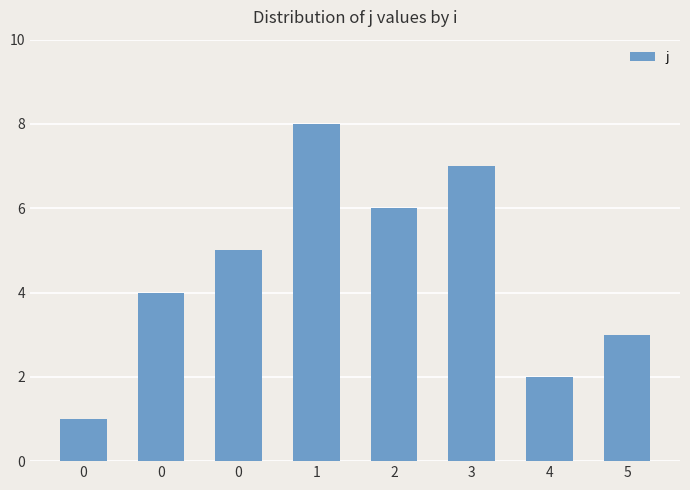

How many bars are there in total?

8